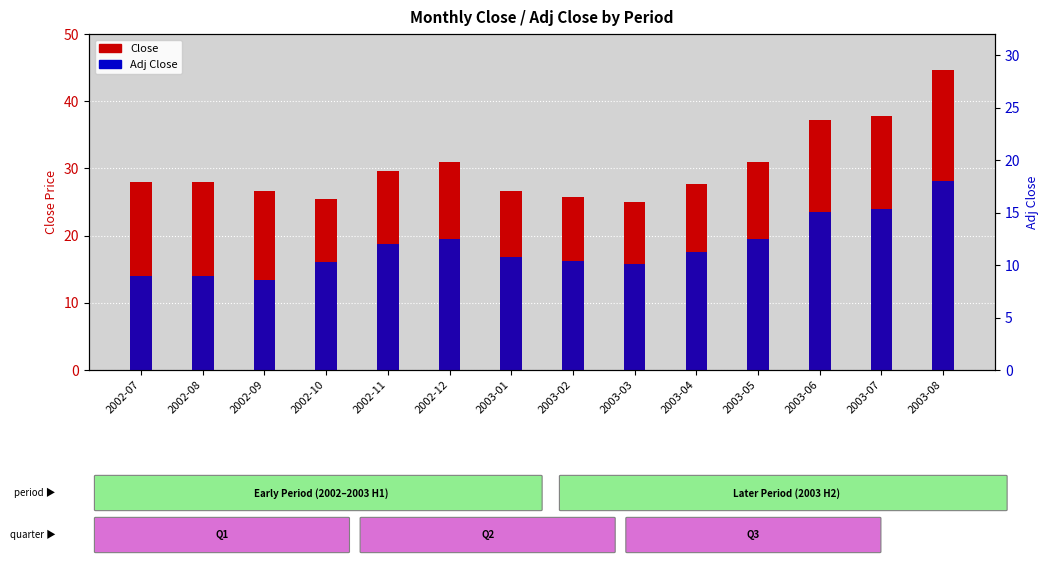

Reading left to right, what are all the values shown in this chart?

Close: 27.9	28.0	26.6	25.5	29.6	30.9	26.6	25.8	25.0	27.7	30.9	37.2	37.8	44.6
Adj Close: 14.0	14.0	13.3	16.1	18.7	19.5	16.8	16.3	15.8	17.5	19.5	23.5	23.9	28.2